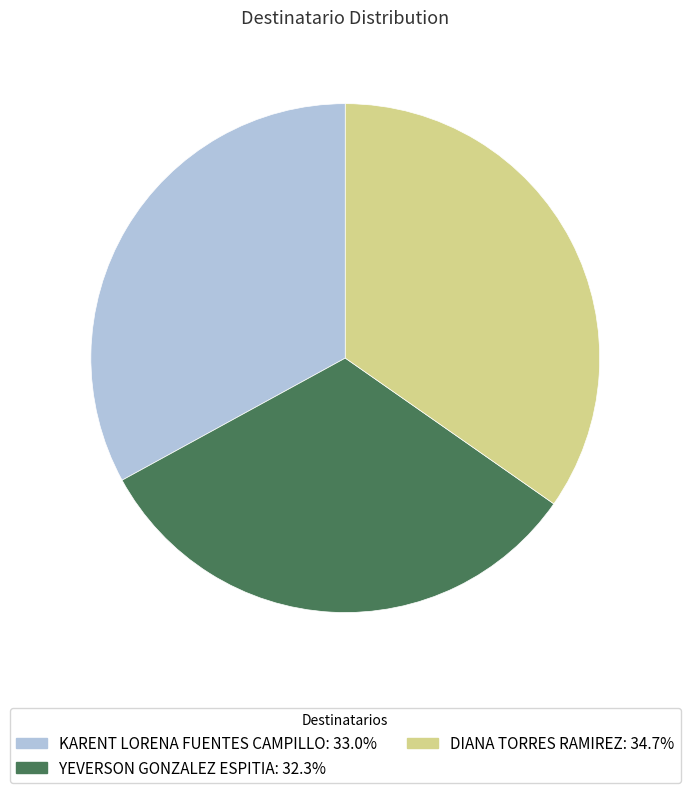

What is the ratio of the value at KARENT LORENA FUENTES CAMPILLO: 33.0% to the value at DIANA TORRES RAMIREZ: 34.7%?

0.9